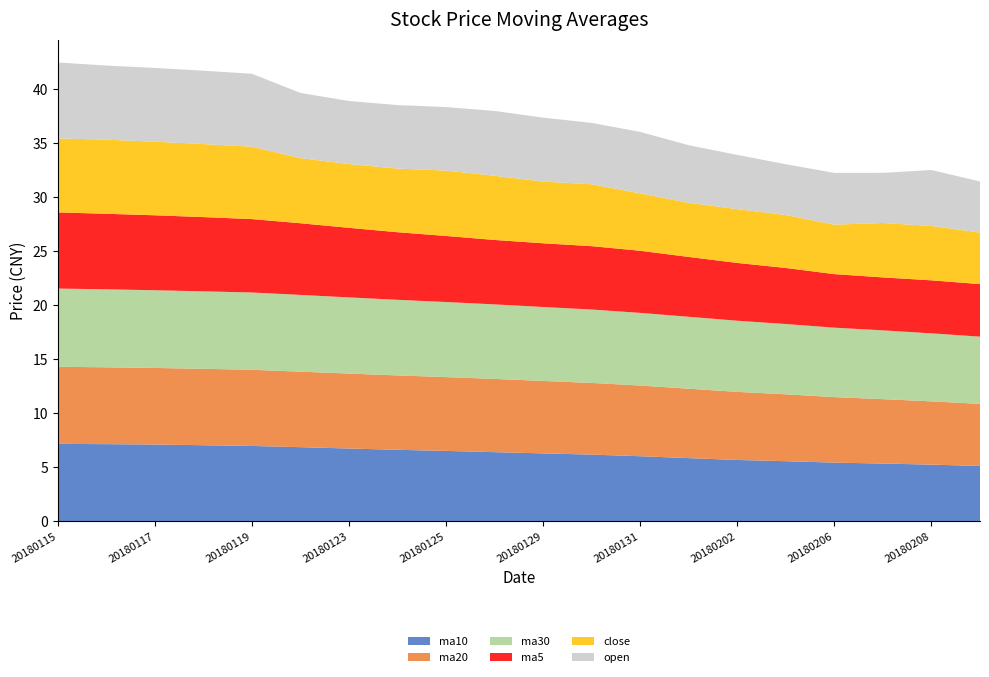

Reading left to right, transcribe all the data shown in this chart.

ma10: 20180115=7.1	20180116=7.1	20180117=7.1	20180118=7.0	20180119=7.0	20180122=6.8	20180123=6.7	20180124=6.6	20180125=6.5	20180126=6.4	20180129=6.3	20180130=6.2	20180131=6.0	20180201=5.8	20180202=5.7	20180205=5.5	20180206=5.4	20180207=5.3	20180208=5.2	20180209=5.1
ma20: 20180115=7.1	20180116=7.1	20180117=7.1	20180118=7.1	20180119=7.1	20180122=7.0	20180123=6.9	20180124=6.9	20180125=6.8	20180126=6.8	20180129=6.7	20180130=6.6	20180131=6.5	20180201=6.4	20180202=6.3	20180205=6.2	20180206=6.1	20180207=6.0	20180208=5.9	20180209=5.7
ma30: 20180115=7.2	20180116=7.2	20180117=7.2	20180118=7.2	20180119=7.2	20180122=7.1	20180123=7.0	20180124=7.0	20180125=7.0	20180126=6.9	20180129=6.8	20180130=6.8	20180131=6.7	20180201=6.7	20180202=6.6	20180205=6.5	20180206=6.4	20180207=6.4	20180208=6.3	20180209=6.2
ma5: 20180115=7.0	20180116=7.0	20180117=6.9	20180118=6.9	20180119=6.8	20180122=6.6	20180123=6.4	20180124=6.3	20180125=6.1	20180126=6.0	20180129=5.9	20180130=5.9	20180131=5.7	20180201=5.5	20180202=5.3	20180205=5.2	20180206=5.0	20180207=4.9	20180208=4.9	20180209=4.9
close: 20180115=6.8	20180116=6.9	20180117=6.8	20180118=6.8	20180119=6.7	20180122=6.0	20180123=5.9	20180124=5.9	20180125=6.0	20180126=5.9	20180129=5.7	20180130=5.7	20180131=5.3	20180201=5.0	20180202=5.0	20180205=4.9	20180206=4.6	20180207=5.0	20180208=5.0	20180209=4.8
open: 20180115=7.0	20180116=6.9	20180117=6.8	20180118=6.8	20180119=6.8	20180122=6.0	20180123=5.8	20180124=5.9	20180125=5.9	20180126=6.0	20180129=5.9	20180130=5.7	20180131=5.7	20180201=5.3	20180202=5.0	20180205=4.7	20180206=4.8	20180207=4.6	20180208=5.2	20180209=4.7